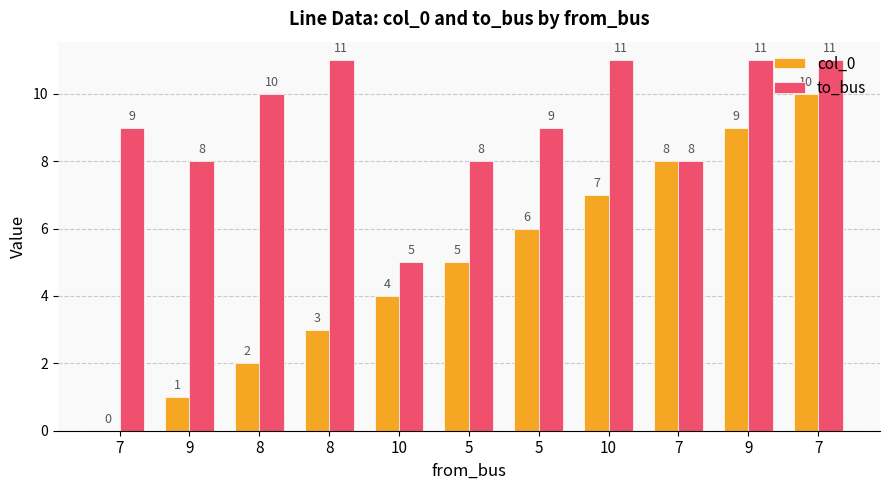

How many groups of bars are there?

11